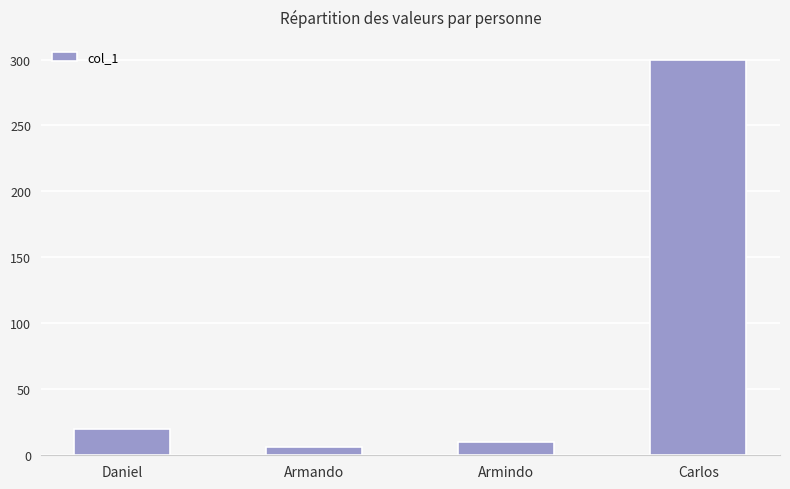

Is it true that the value at Armindo is 10?

True